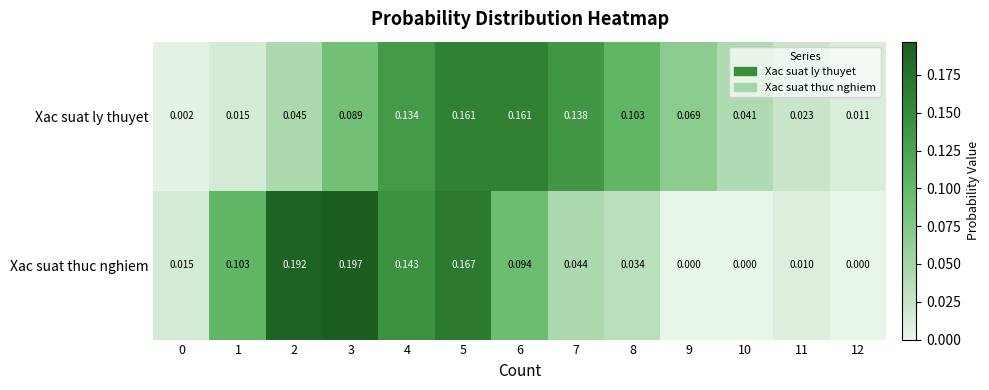

How many distinct data groups are displayed?

2